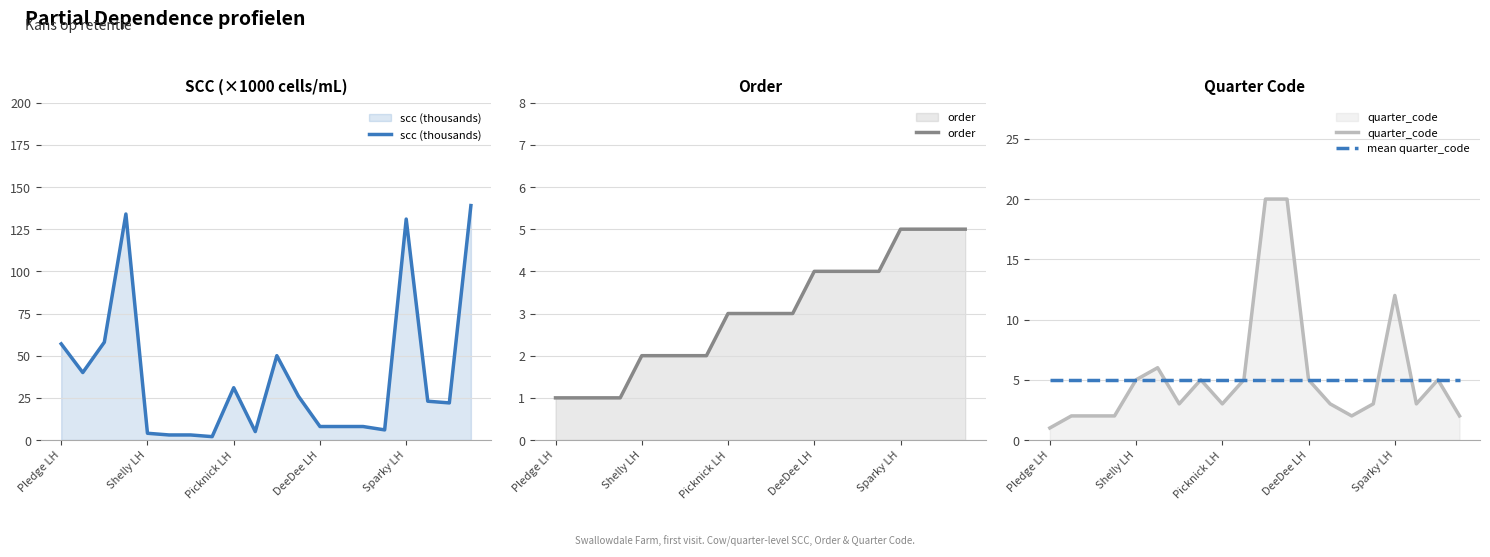

True or false: order has a value of 1 at DeeDee LH.

False